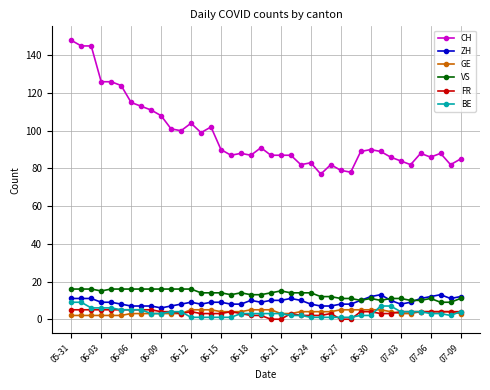

What is the difference between the maximum and minimum values in the ZH series?

7